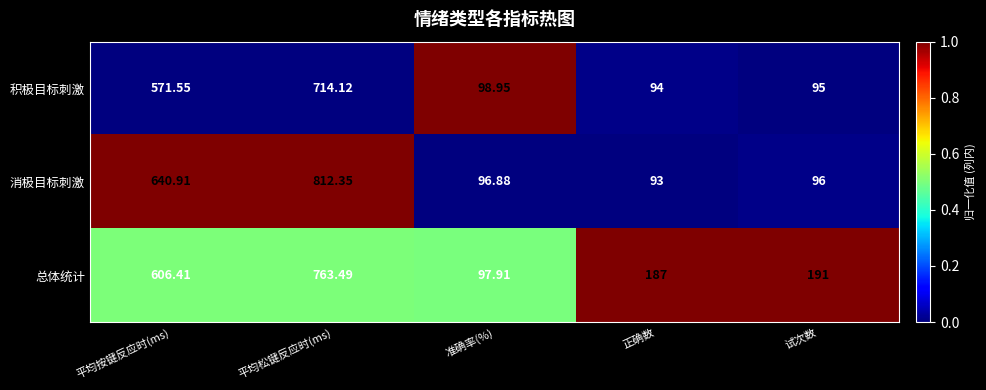

Rank the series by their average value, from highest to lowest.

总体统计, 消极目标刺激, 积极目标刺激